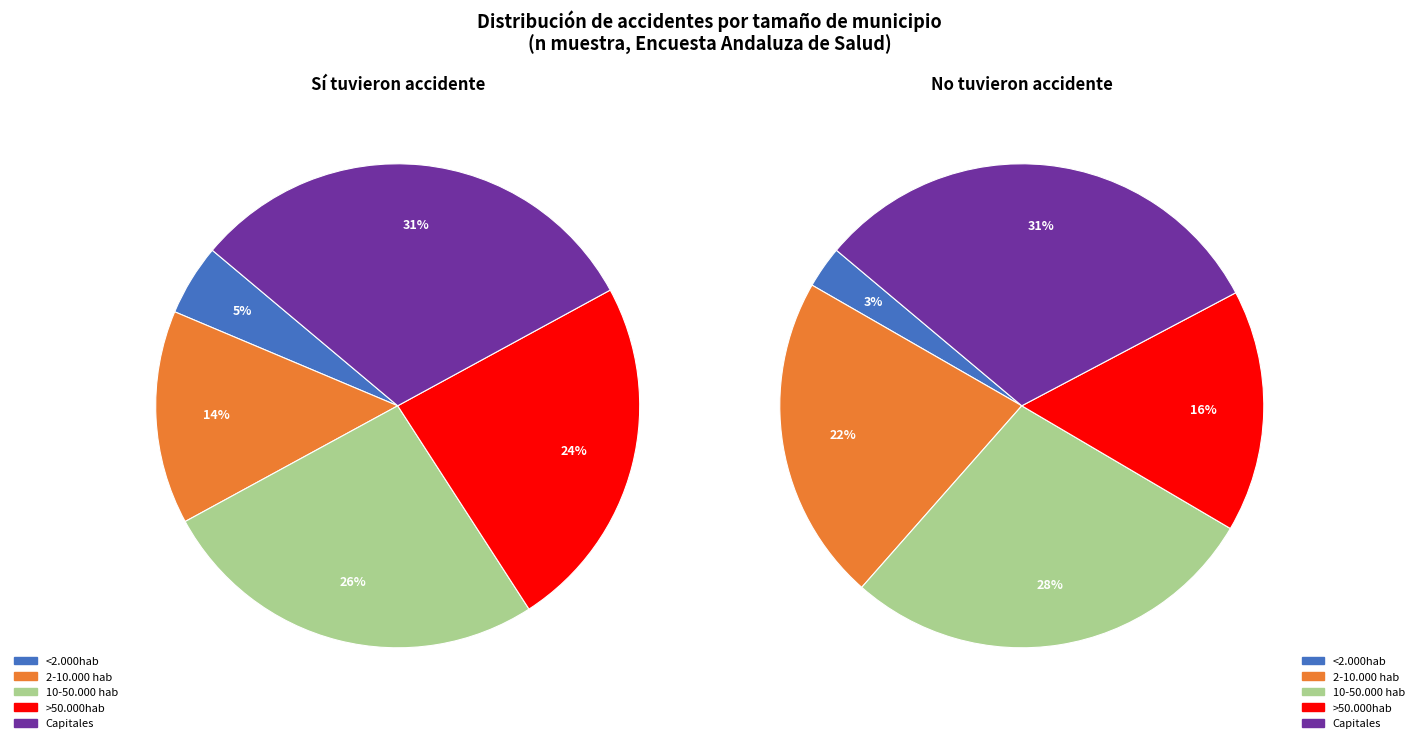

Is there any slice that represents more than half of the pie?

No